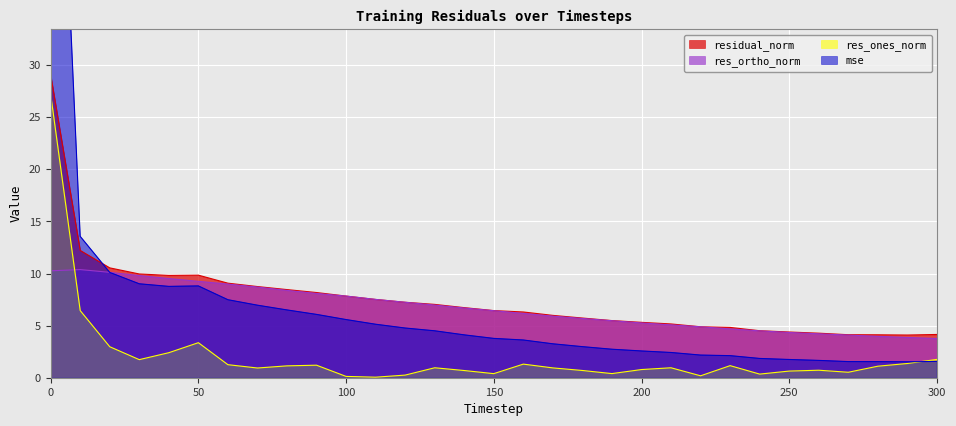

What is the value of the residual_norm point at the 29th from the left?

4.1